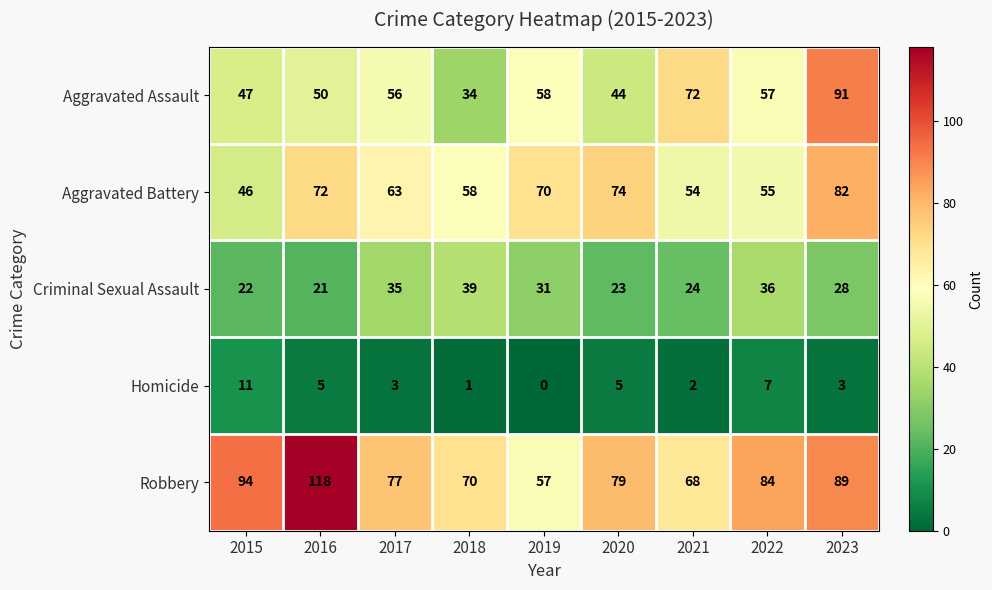

The value of Aggravated Battery at 2019 is 70. True or false?

True